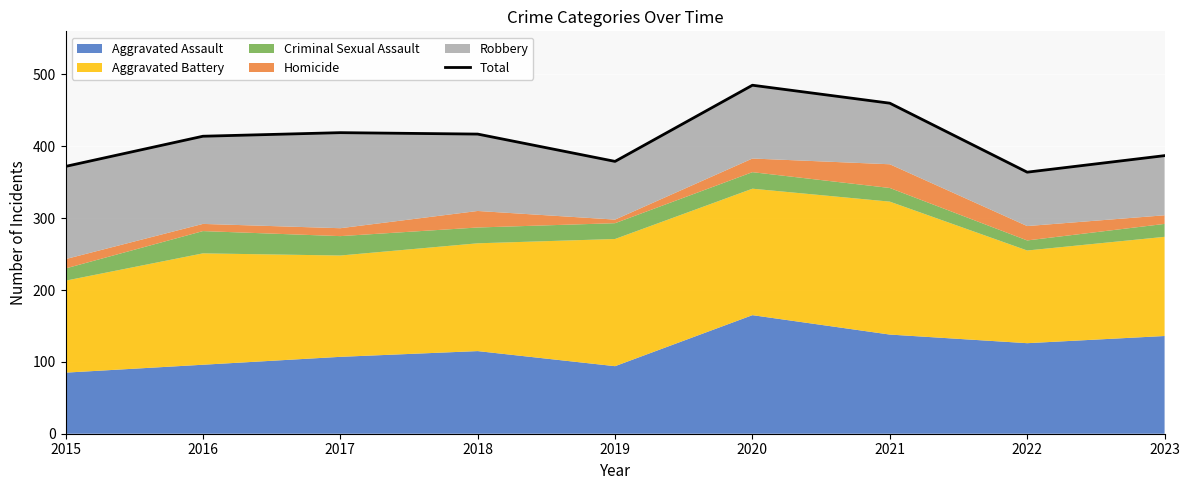

Which category has the lowest value across all series?

2022